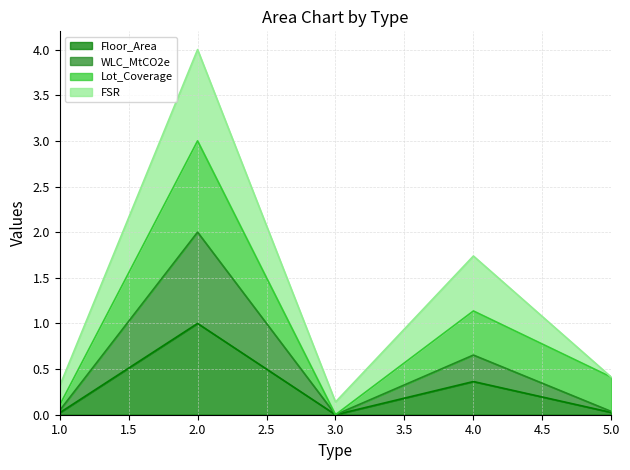

The value of Floor_Area at 3.0 is -0.5. True or false?

False